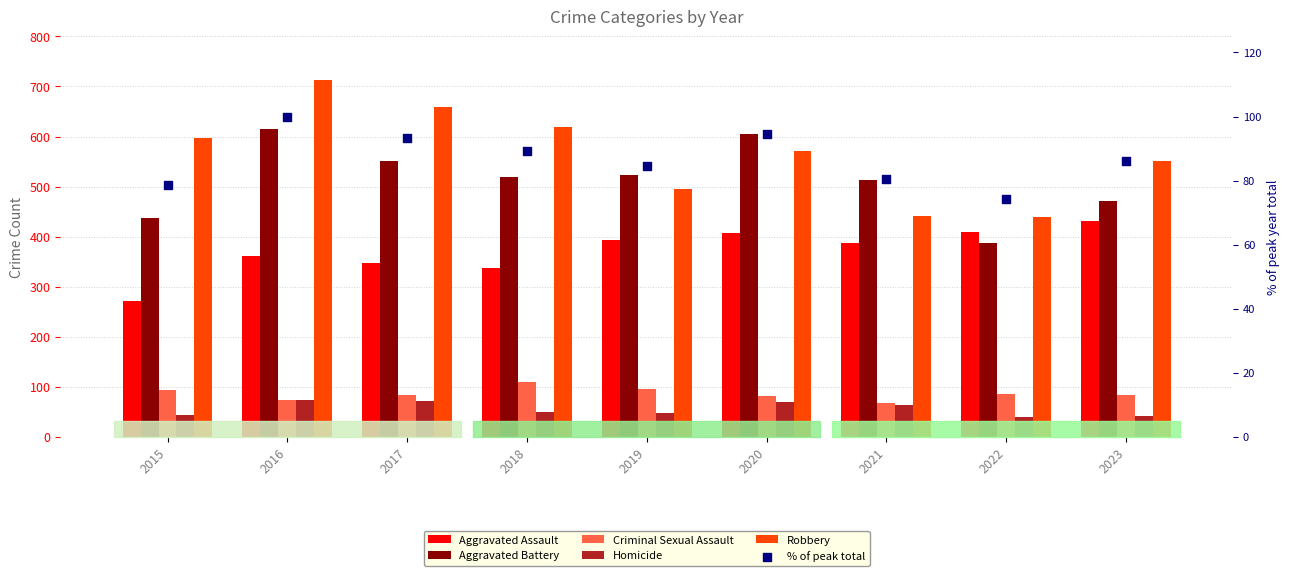

Which series has the widest spread of Y values?

Robbery